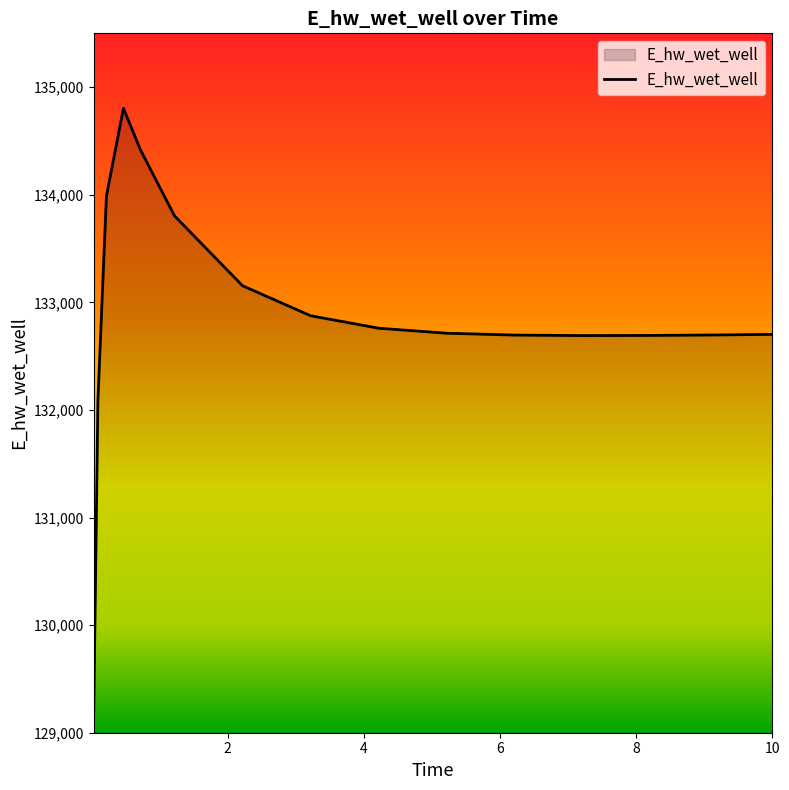

How many distinct data groups are displayed?

1